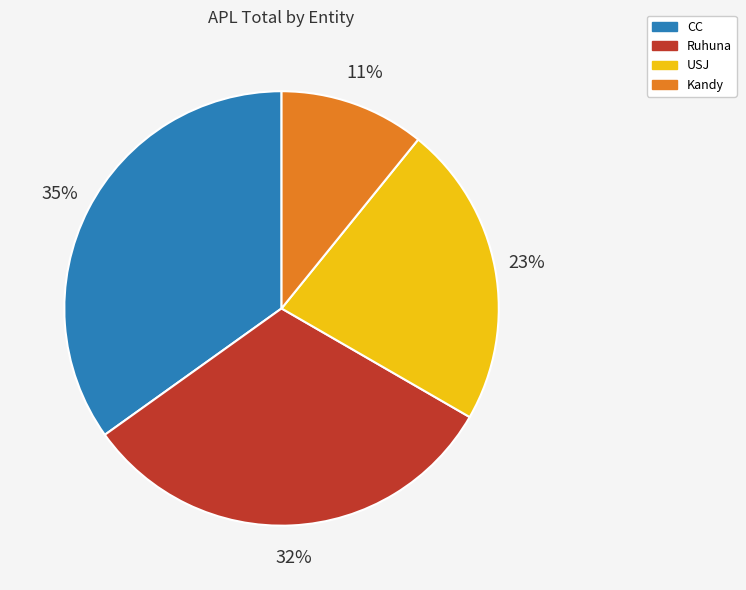

Between Kandy and USJ, which is larger?

USJ